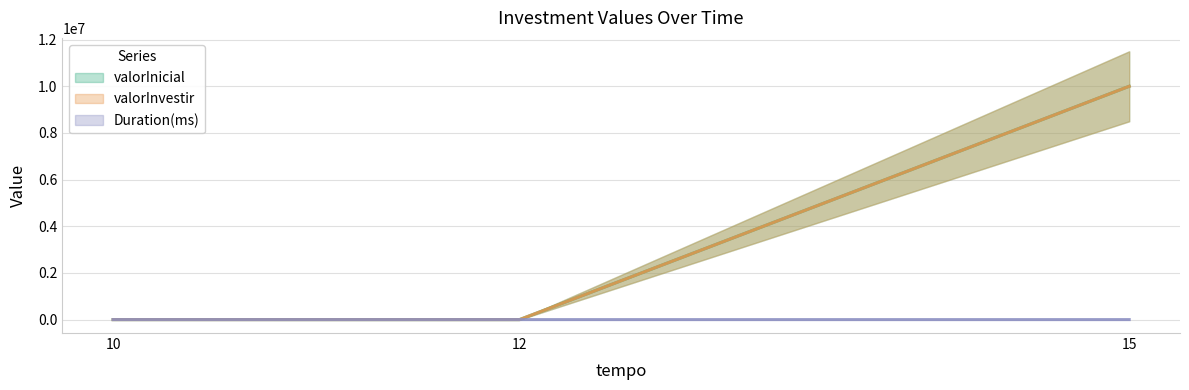

Is the value of valorInvestir at 12 greater than the value of Duration(ms) at 15?

No